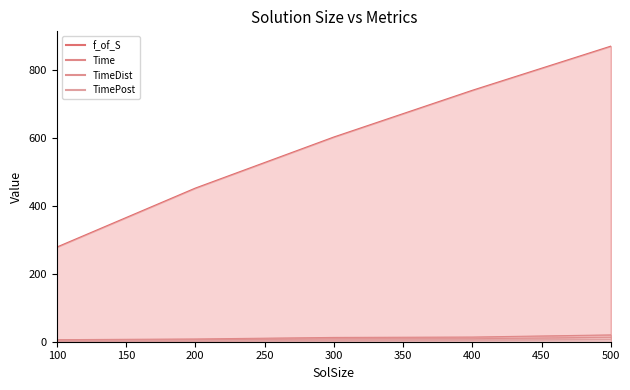

At which label does Time reach its peak?

500